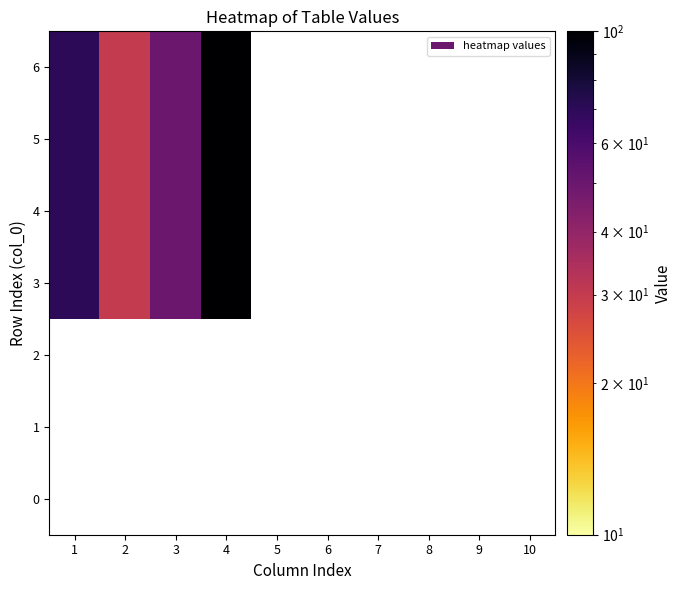

Reading left to right, what are all the values shown in this chart?

0: 1=0	2=0	3=0	4=0	5=0	6=0	7=0	8=0	9=0	10=0
1: 1=0	2=0	3=0	4=0	5=0	6=0	7=0	8=0	9=0	10=0
2: 1=0	2=0	3=0	4=0	5=0	6=0	7=0	8=0	9=0	10=0
3: 1=70	2=30	3=50	4=100	5=0	6=0	7=0	8=0	9=0	10=0
4: 1=70	2=30	3=50	4=100	5=0	6=0	7=0	8=0	9=0	10=0
5: 1=70	2=30	3=50	4=100	5=0	6=0	7=0	8=0	9=0	10=0
6: 1=70	2=30	3=50	4=100	5=0	6=0	7=0	8=0	9=0	10=0